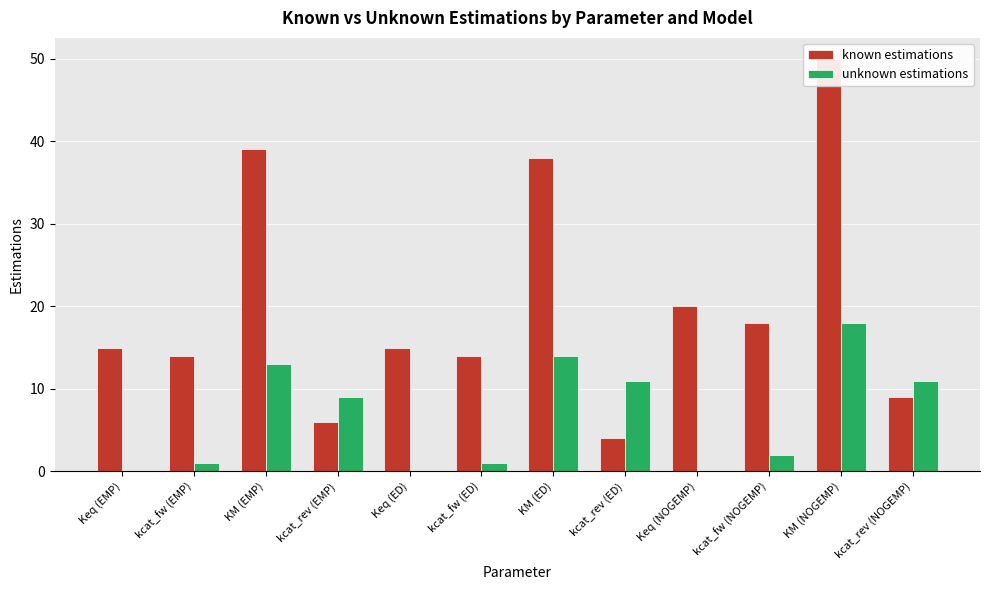

At which category does the chart reach its peak across all series?

KM (NOGEMP)